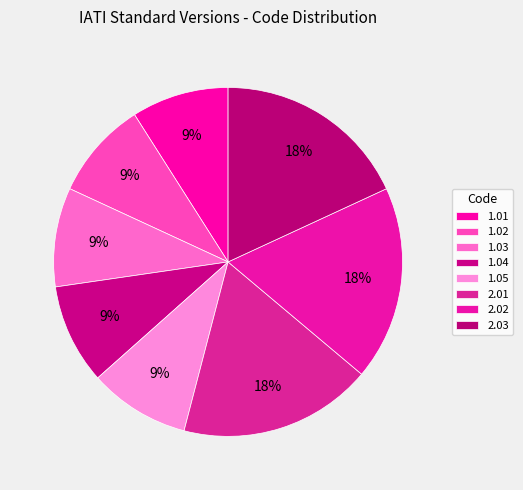

What is the smallest slice in the pie chart?

1.01